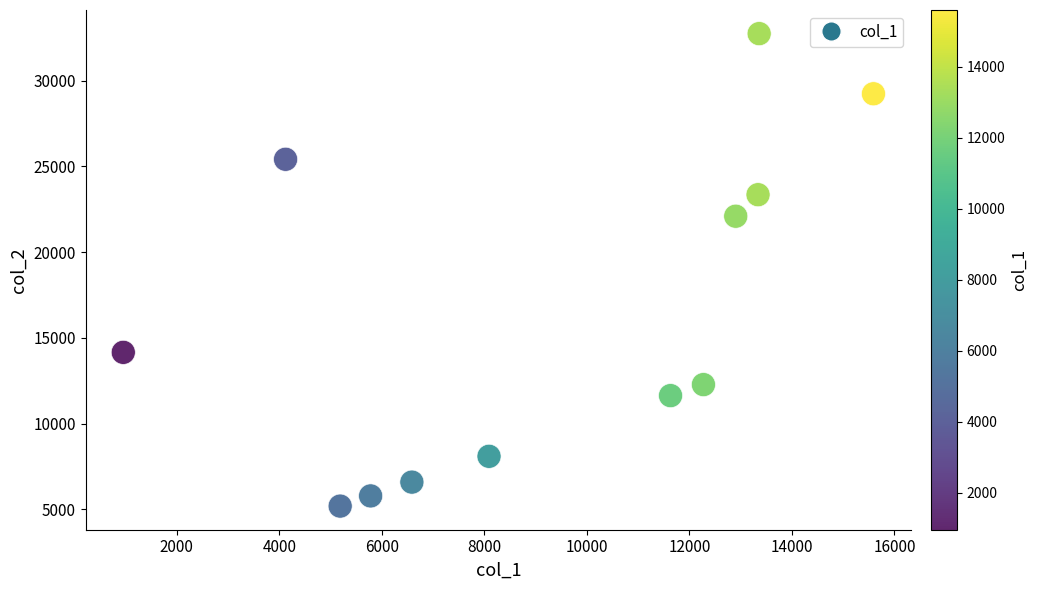

What is the average Y value?

16381